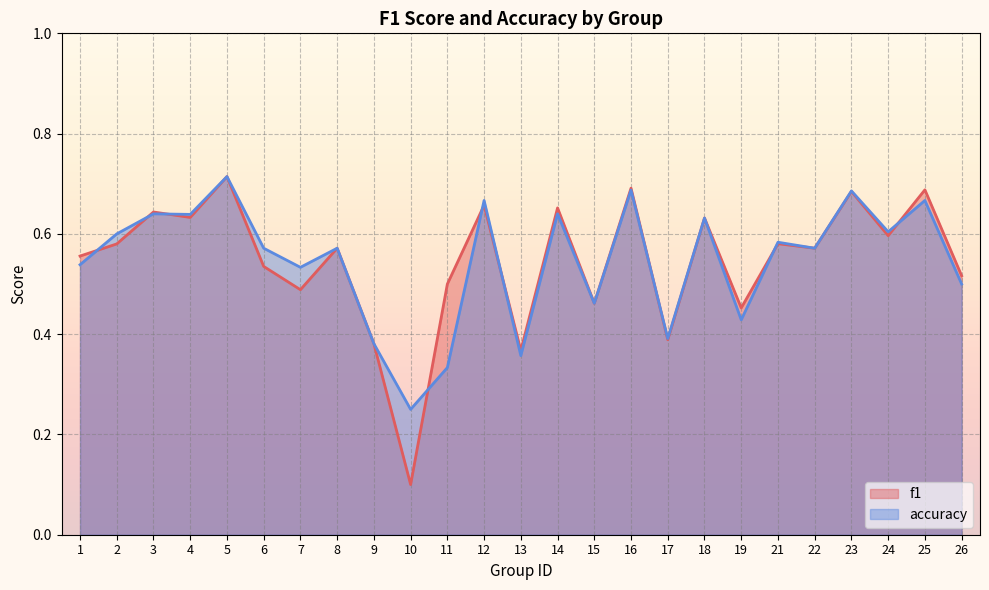

In f1, how many points are lower than both neighbors (excluding endpoints)?

9